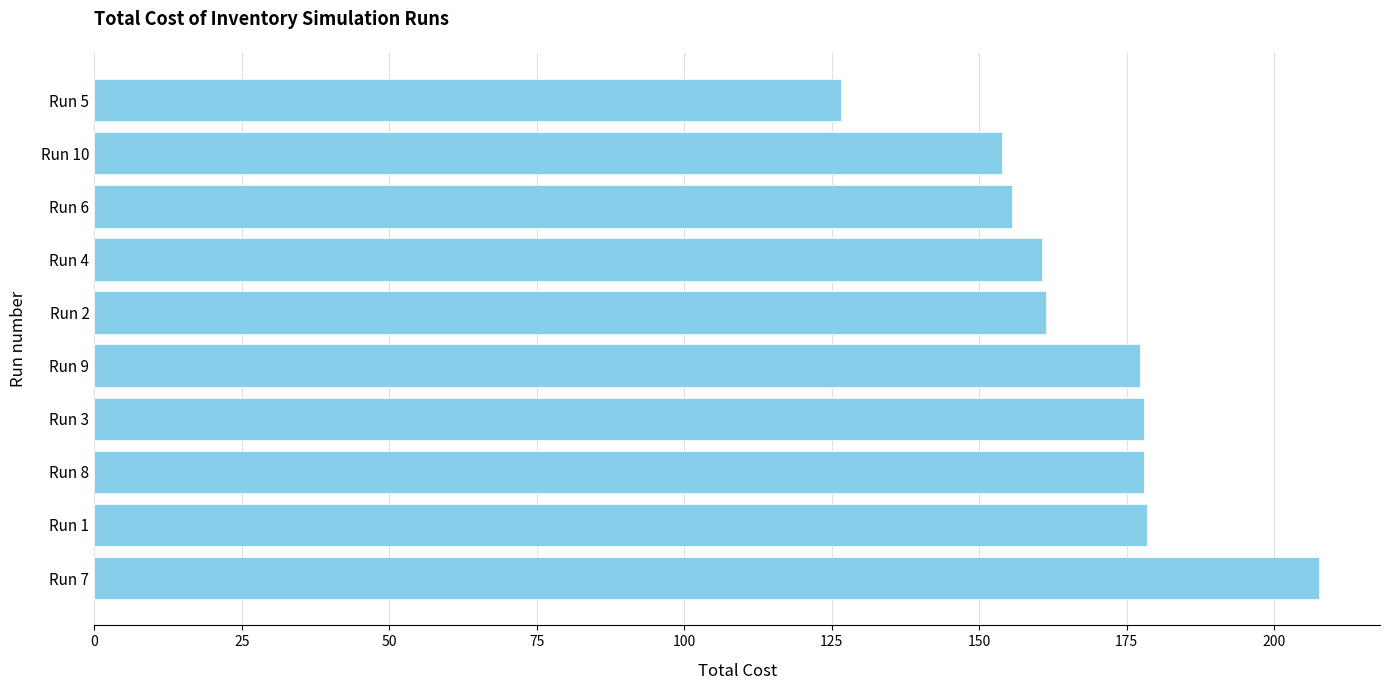

Which category has the lowest value across all series?

Run 5